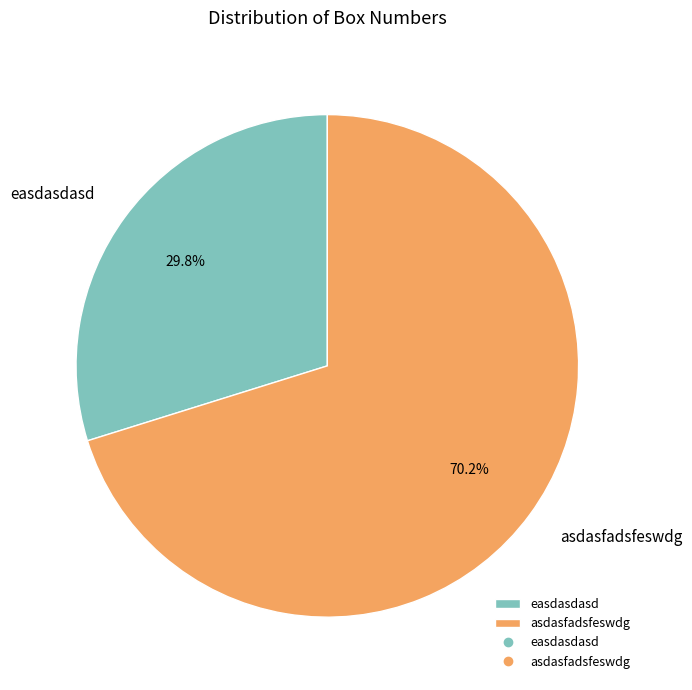

Which category accounts for the majority?

asdasfadsfeswdg